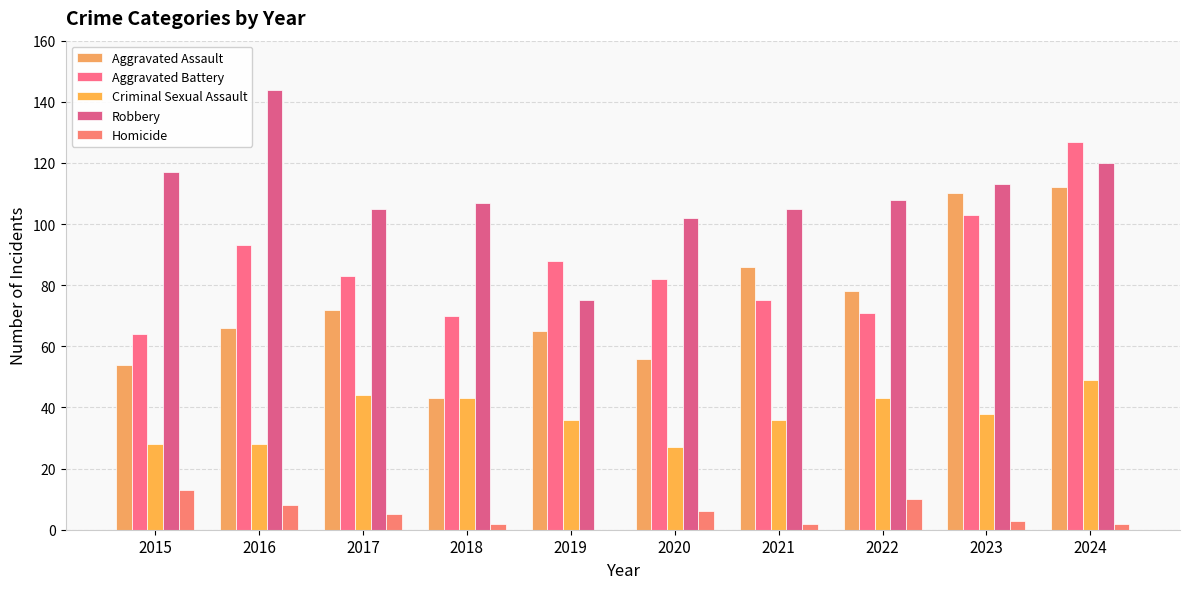

What is the average value of the Robbery series?

110